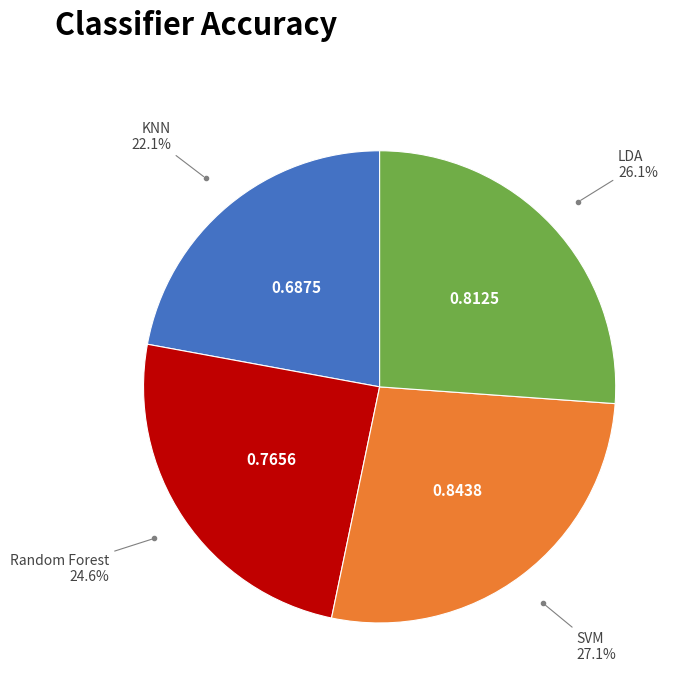

Is there a majority slice in this chart?

No